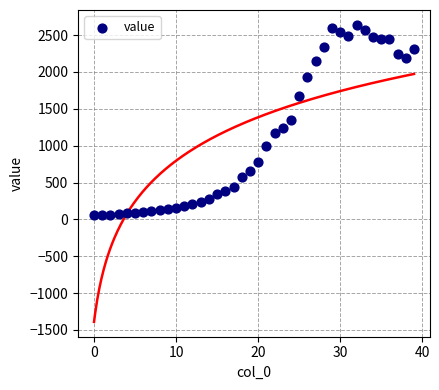

What is the range of Y values (max minus min)?

2578